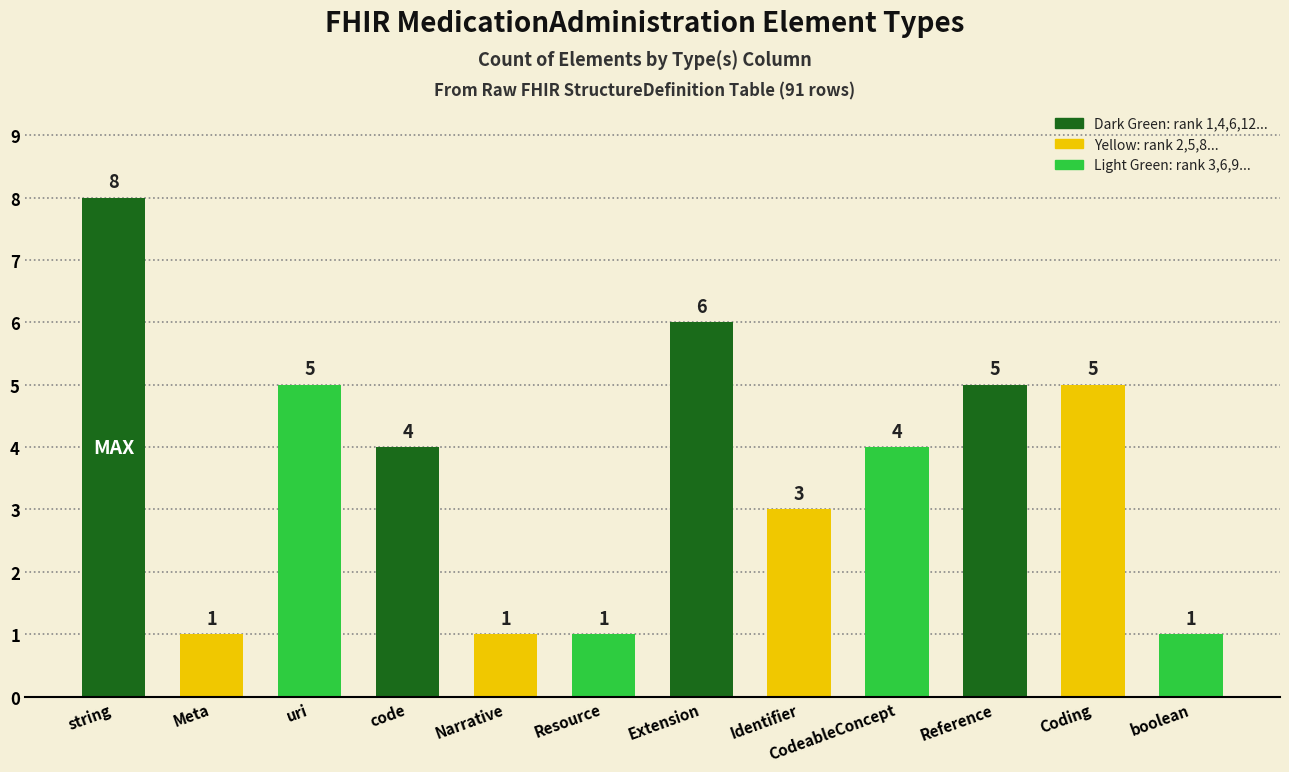

What is the difference between the maximum and second lowest values?

7